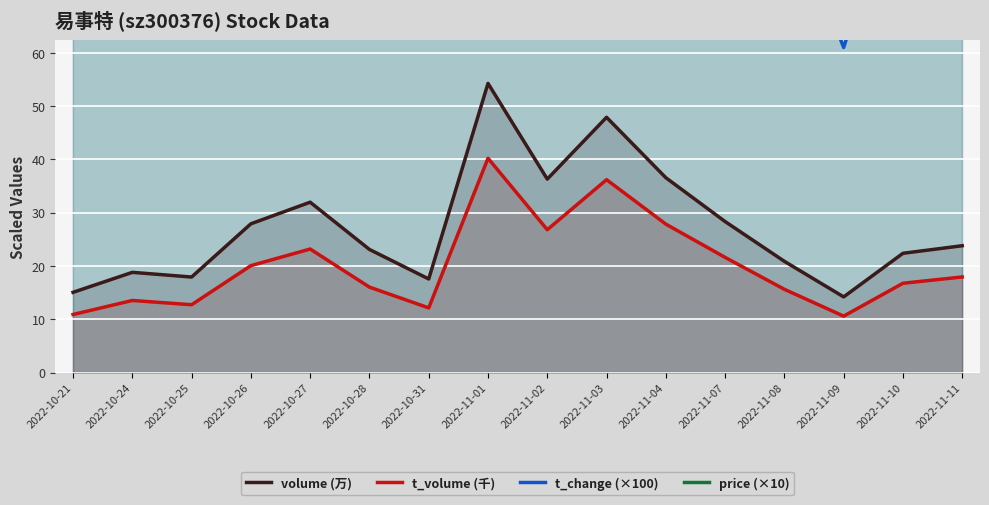

Rank the categories by t_change (×100) value from highest to lowest.

2022-11-01, 2022-11-03, 2022-11-04, 2022-11-02, 2022-10-27, 2022-11-07, 2022-10-26, 2022-11-11, 2022-10-28, 2022-11-10, 2022-11-08, 2022-10-24, 2022-10-25, 2022-10-31, 2022-10-21, 2022-11-09